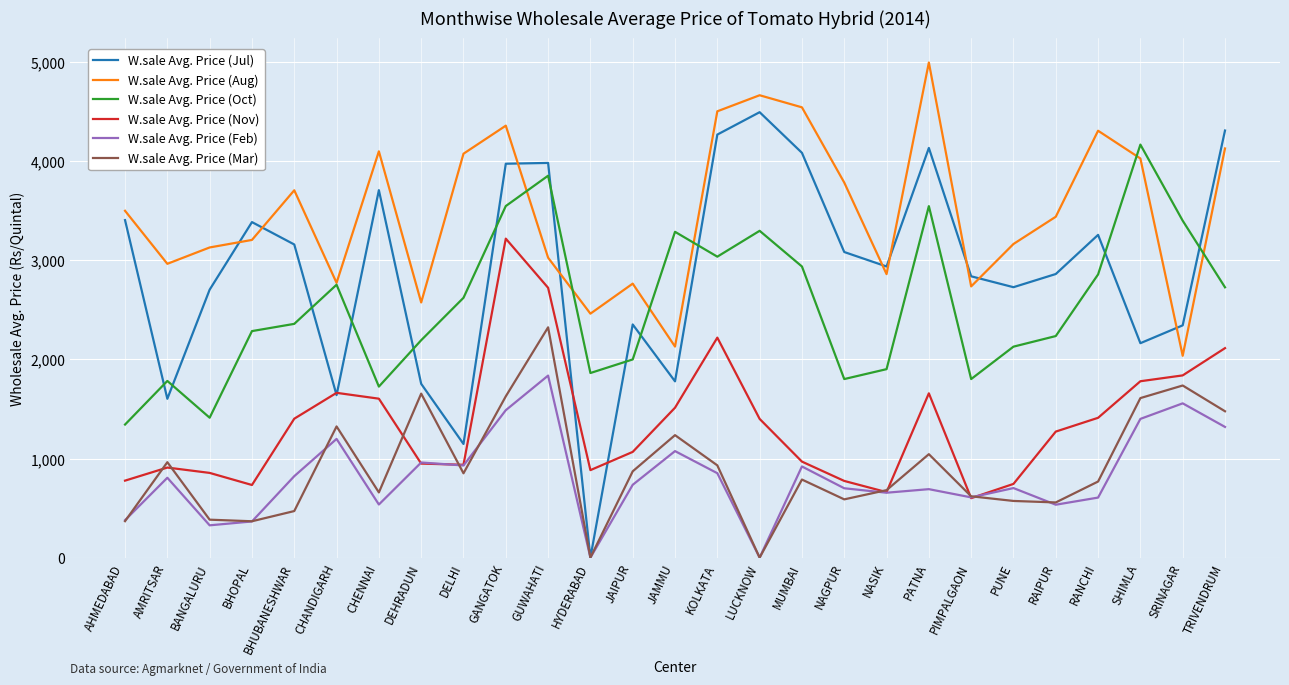

How many values in the W.sale Avg. Price (Nov) series are below 1272?

13